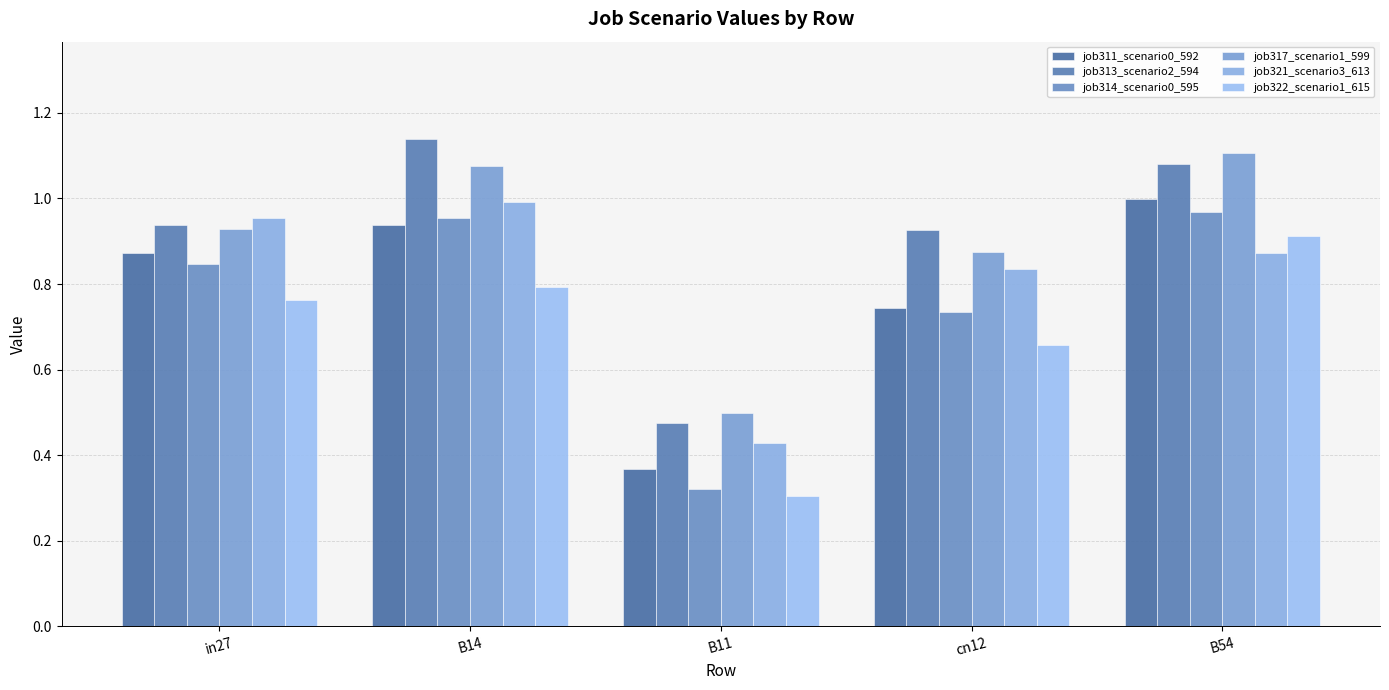

Does the chart contain stacked bars?

No